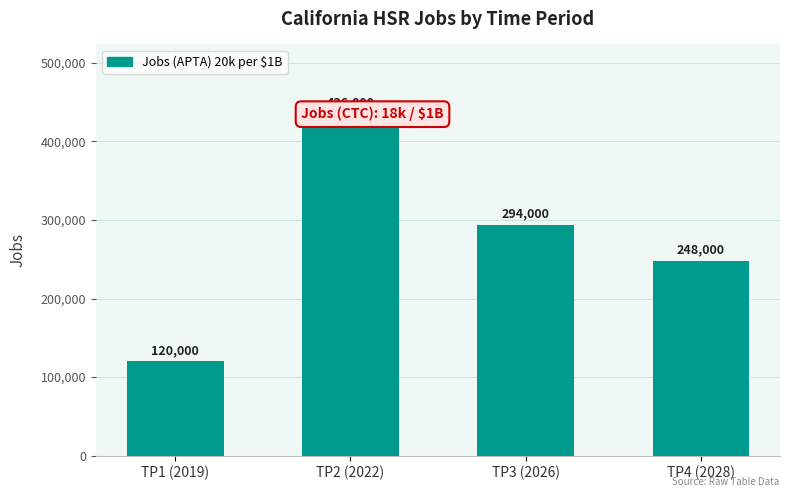

Are the bars horizontal?

No